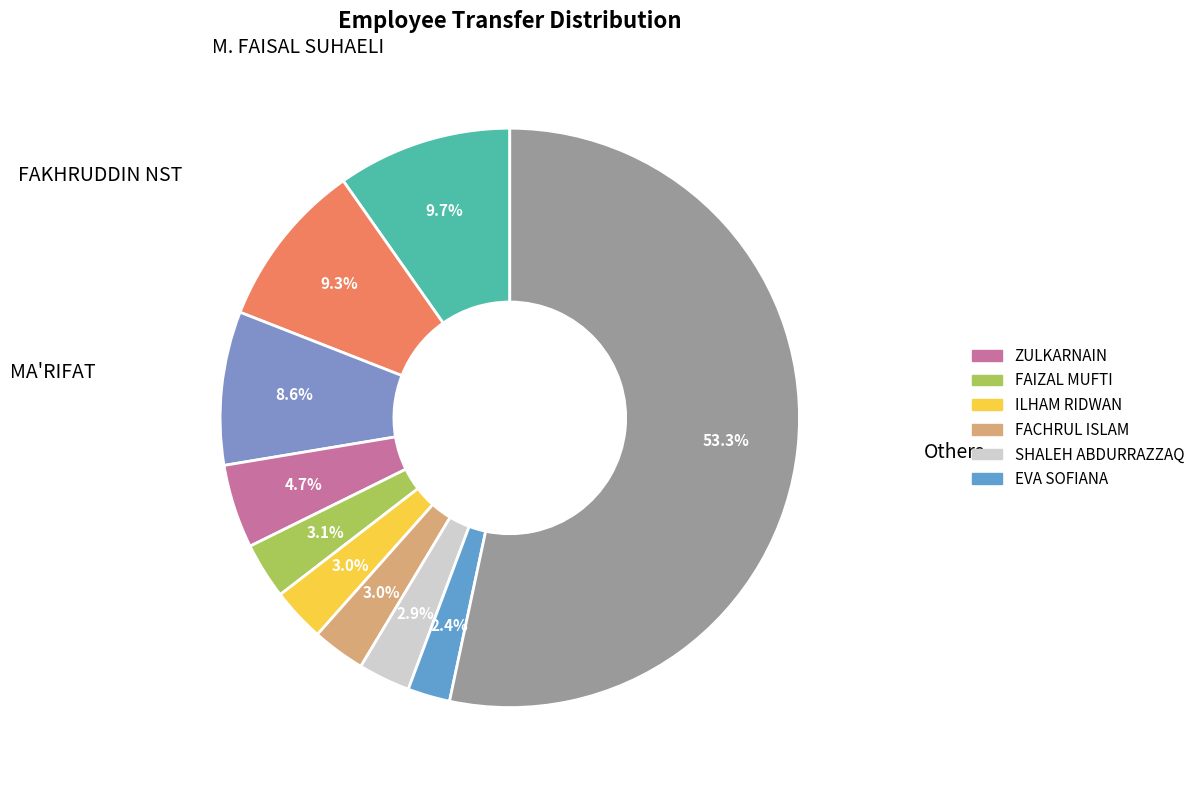

Count the number of slices in the pie.

10